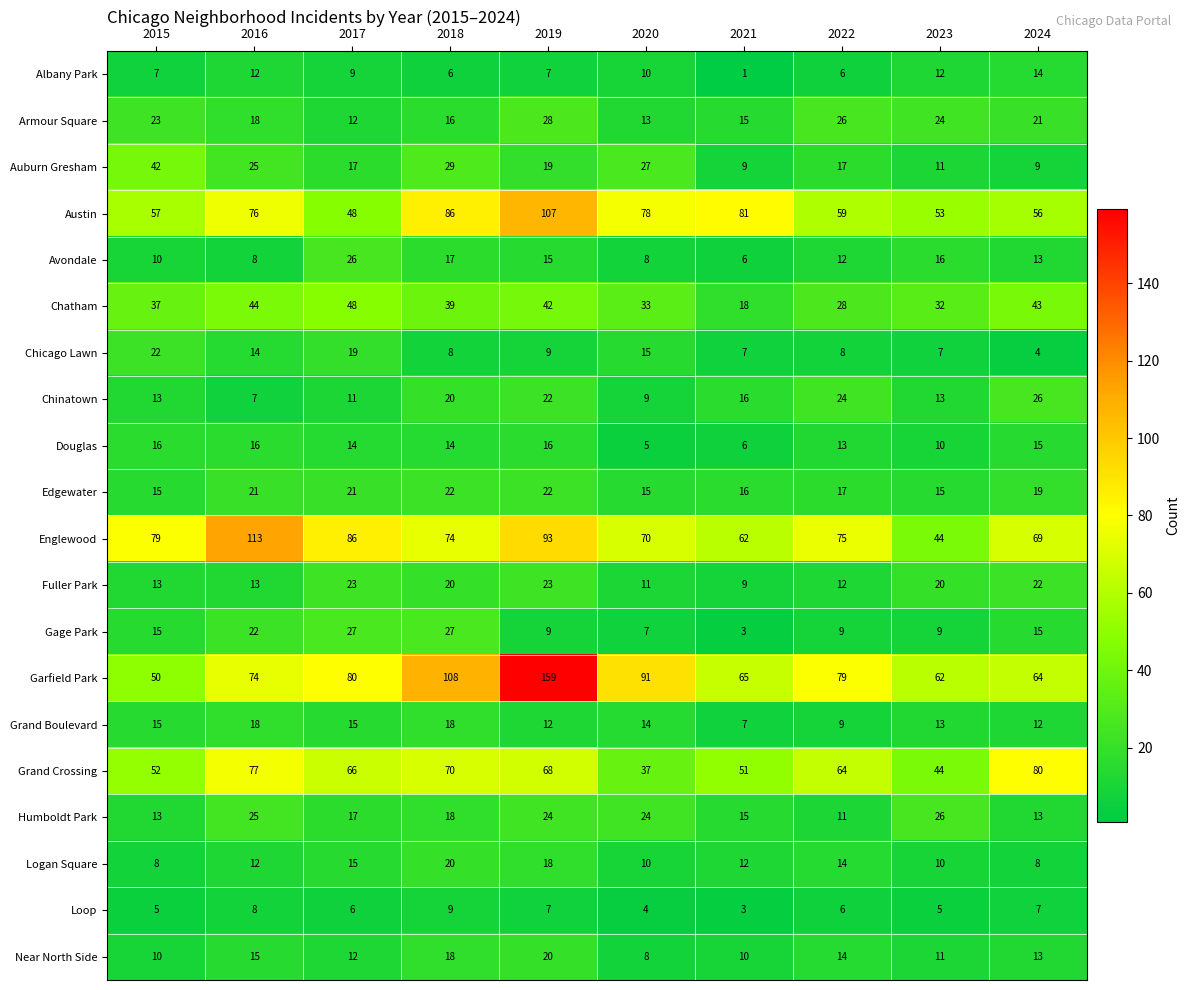

Which category has the highest value across all series?

2019